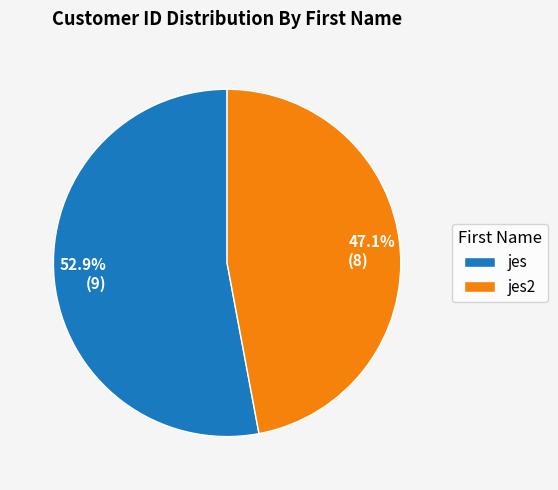

To the nearest percent, what percentage of the pie is jes?

53%